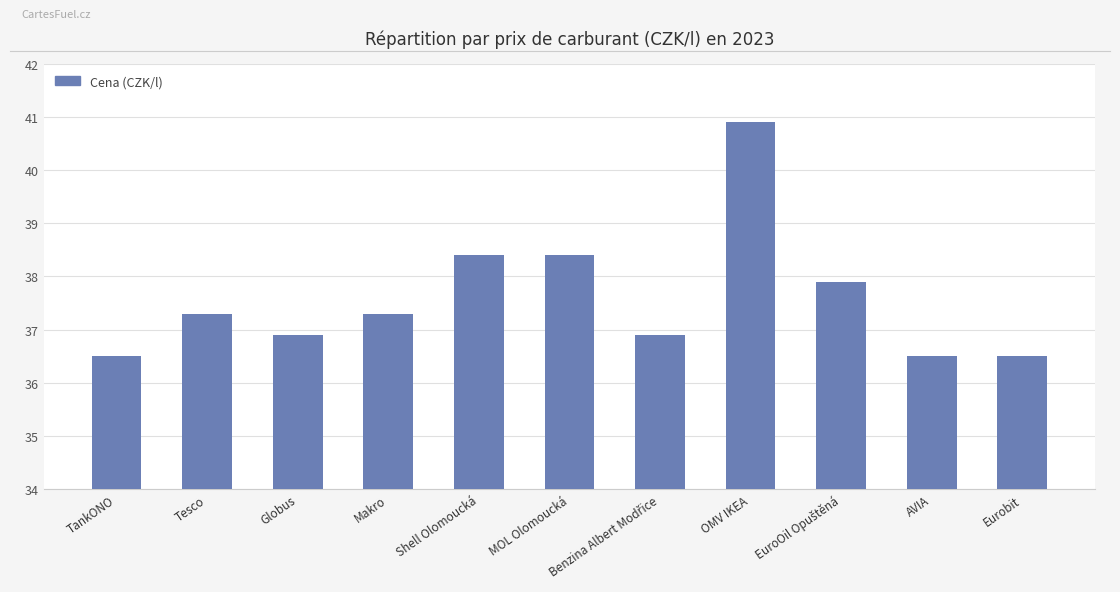

The chart shows a value of 52.6 at MOL Olomoucká. True or false?

False